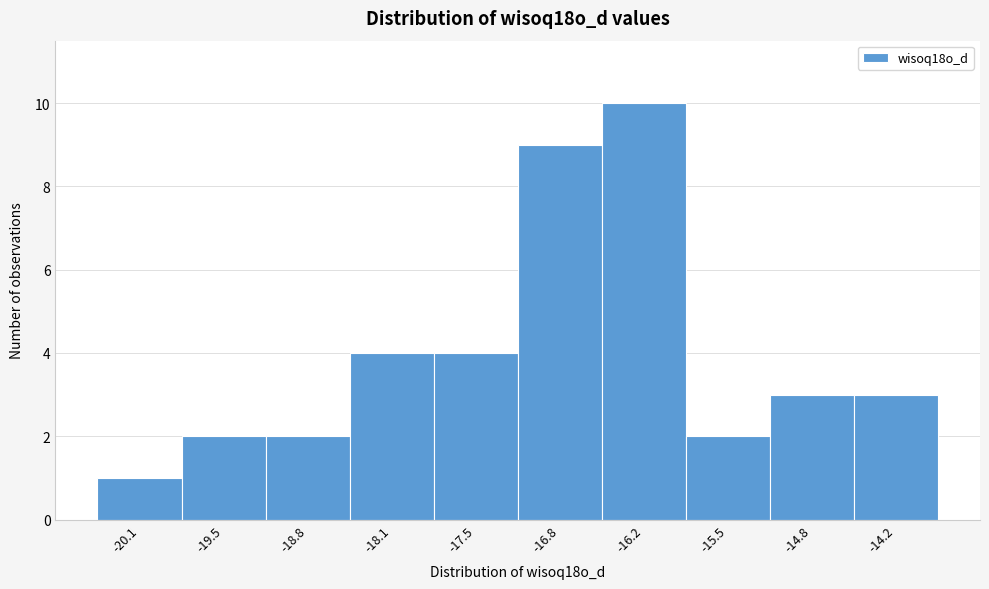

Reading right to left, transcribe all the data shown in this chart.

-14.2=3	-14.8=3	-15.5=2	-16.2=10	-16.8=9	-17.5=4	-18.1=4	-18.8=2	-19.5=2	-20.1=1